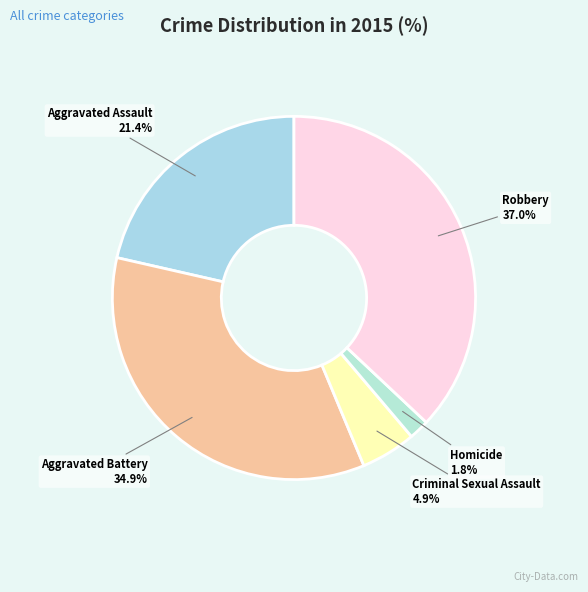

What percentage is the Aggravated Assault slice, to the nearest percent?

21%